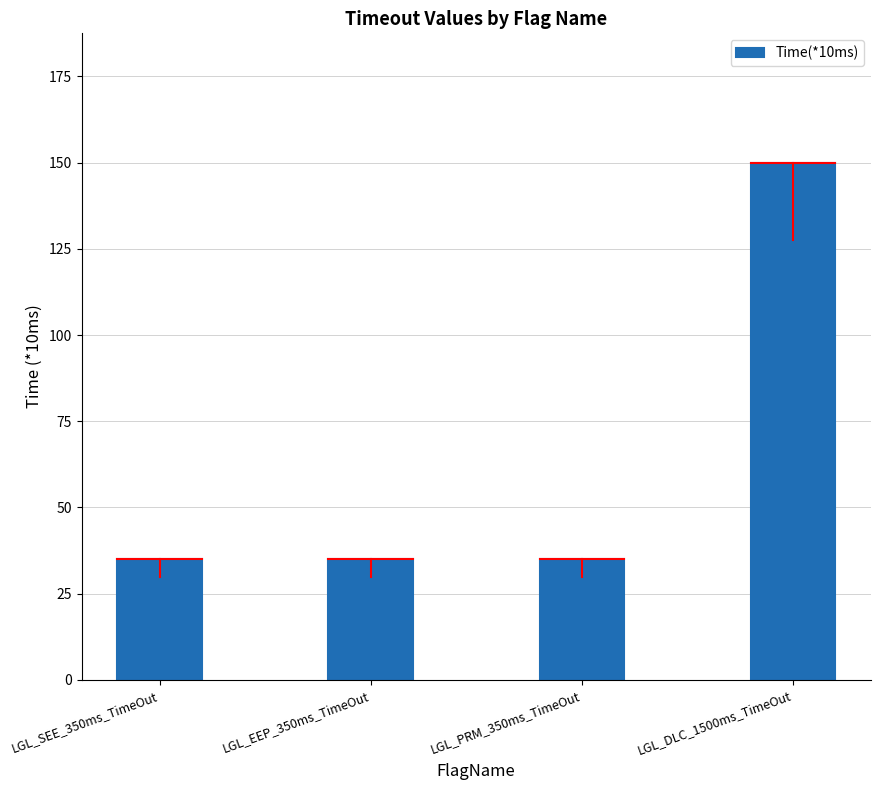

Approximately how many times larger is the value at LGL_DLC_1500ms_TimeOut compared to LGL_SEE_350ms_TimeOut?

4.3